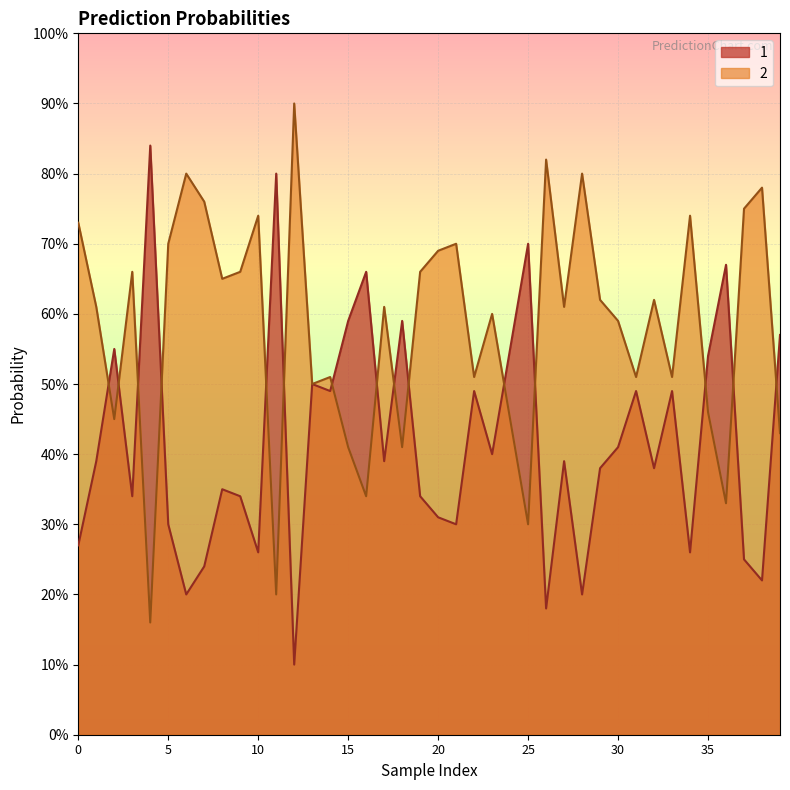

The 1 series shows 0.3 at 34. True or false?

True